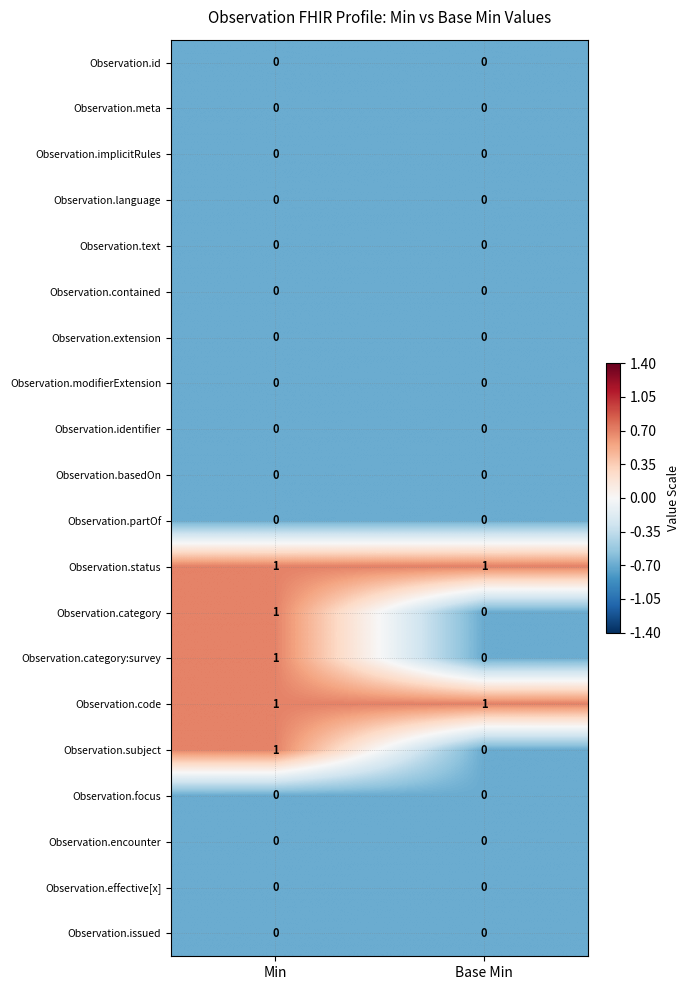

How many series are shown in this chart?

20